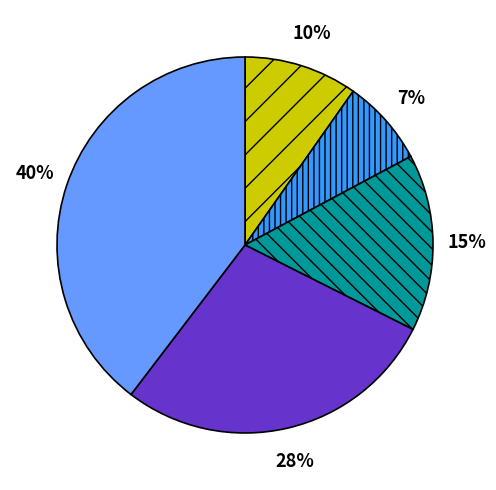

To the nearest percent, what is the average slice percentage?

20%